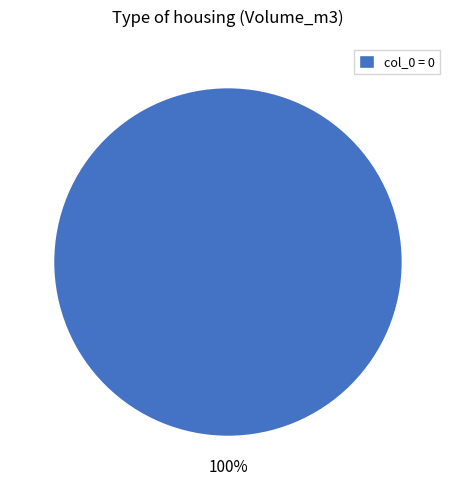

Is col_0 = 0 the majority of the pie?

Yes